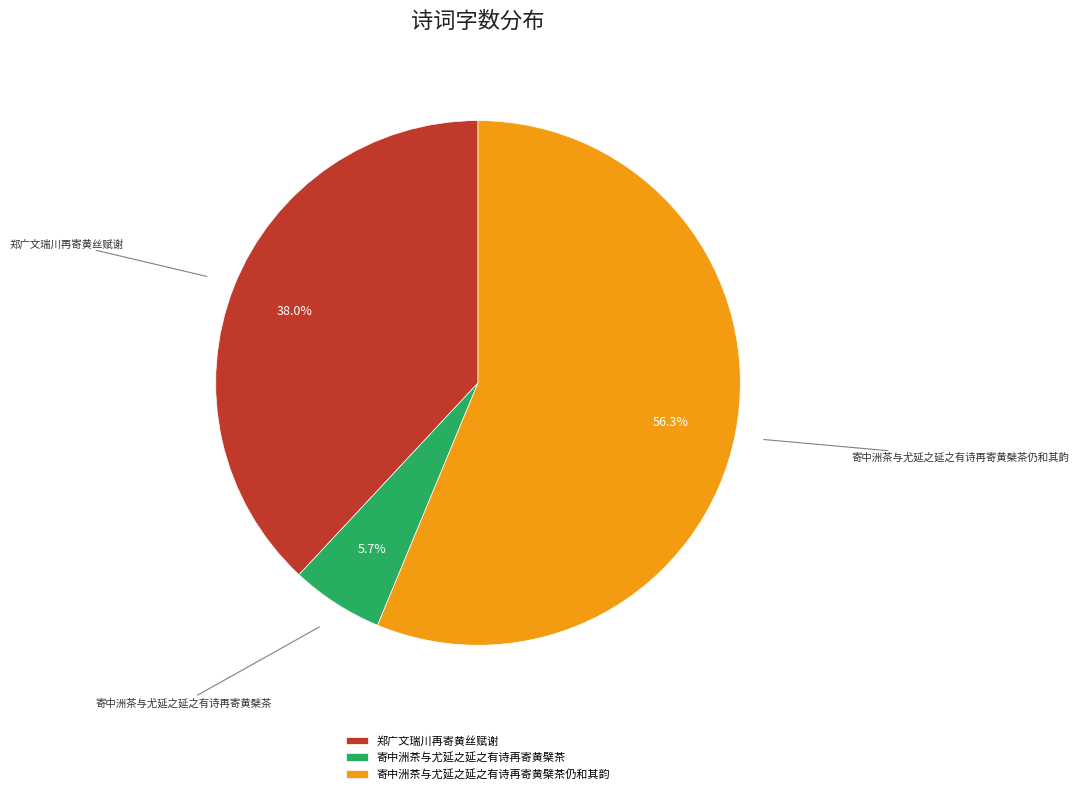

Which category accounts for the majority?

寄中洲茶与尤延之延之有诗再寄黄檗茶仍和其韵